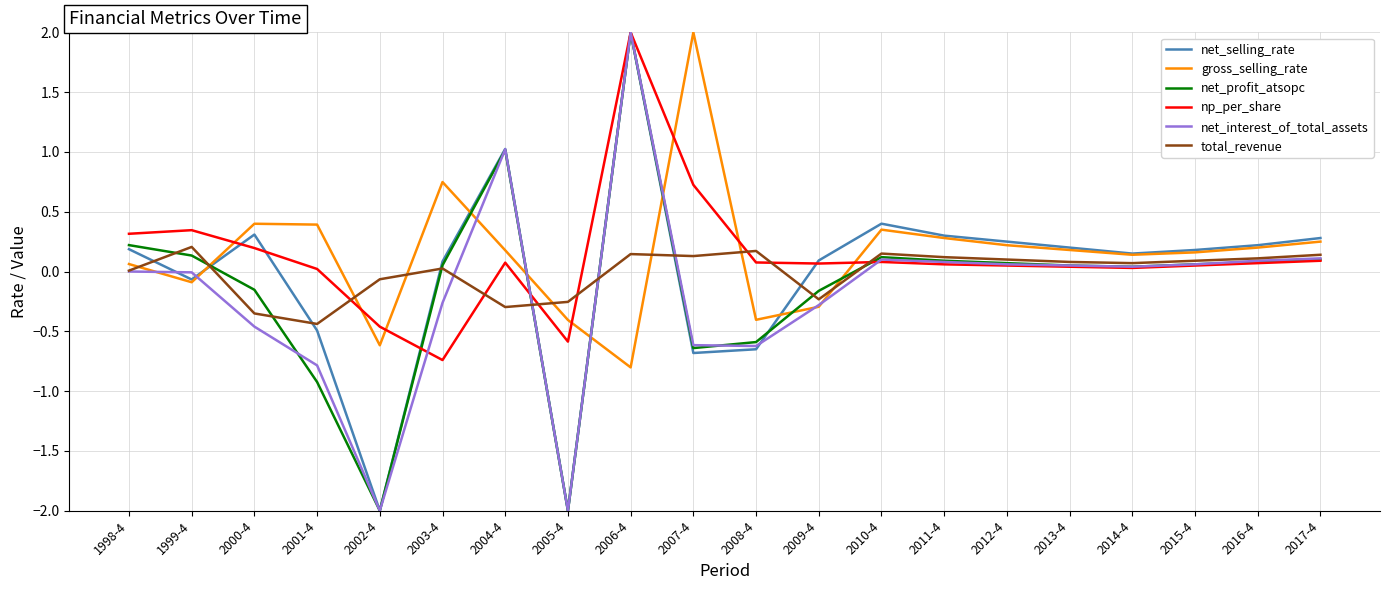

The value of total_revenue at 2011-4 is 0.1. True or false?

True